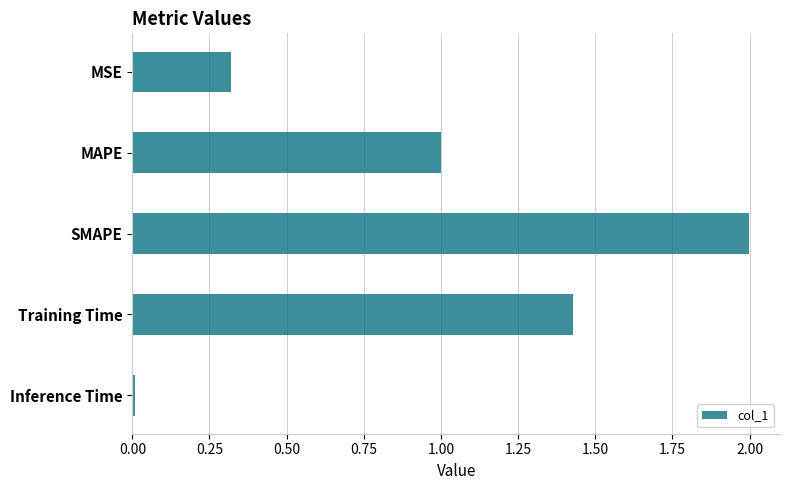

Which has a higher value, Inference Time or MSE?

MSE